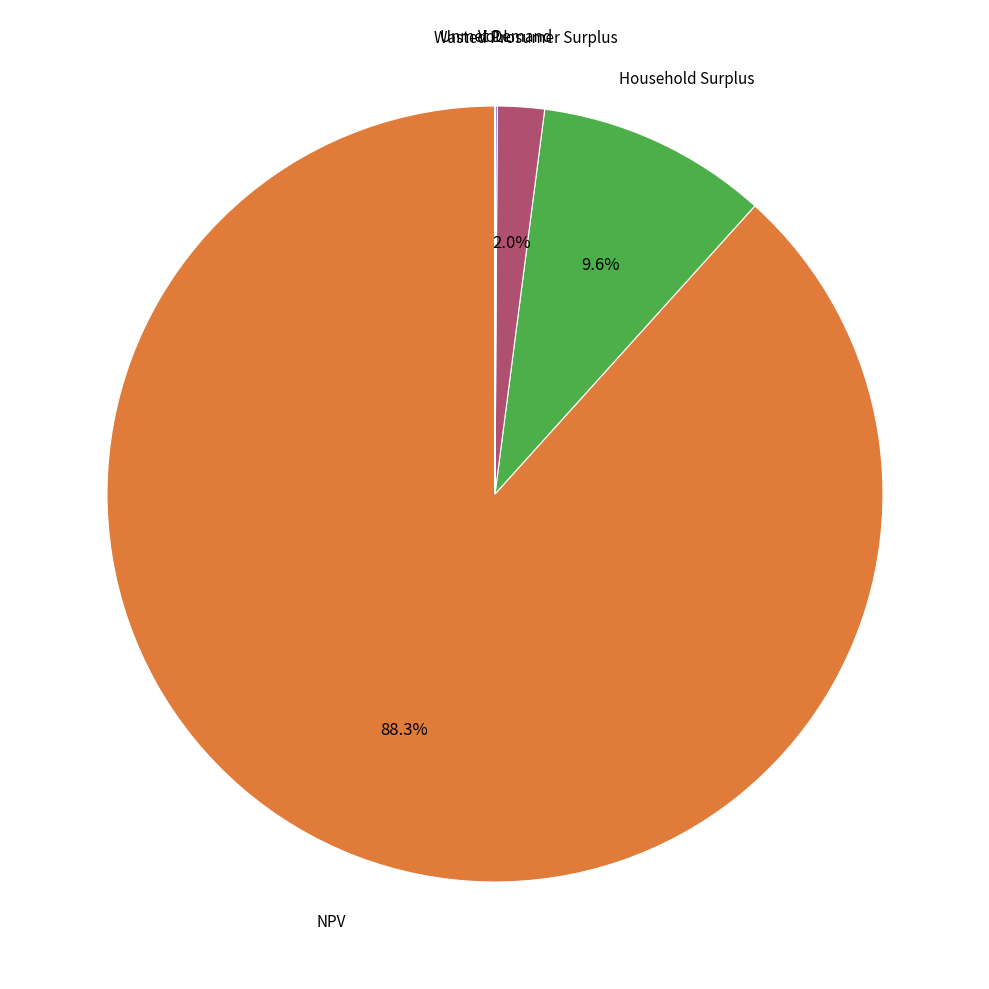

How much of the chart is everything except Household Surplus?

90.4%